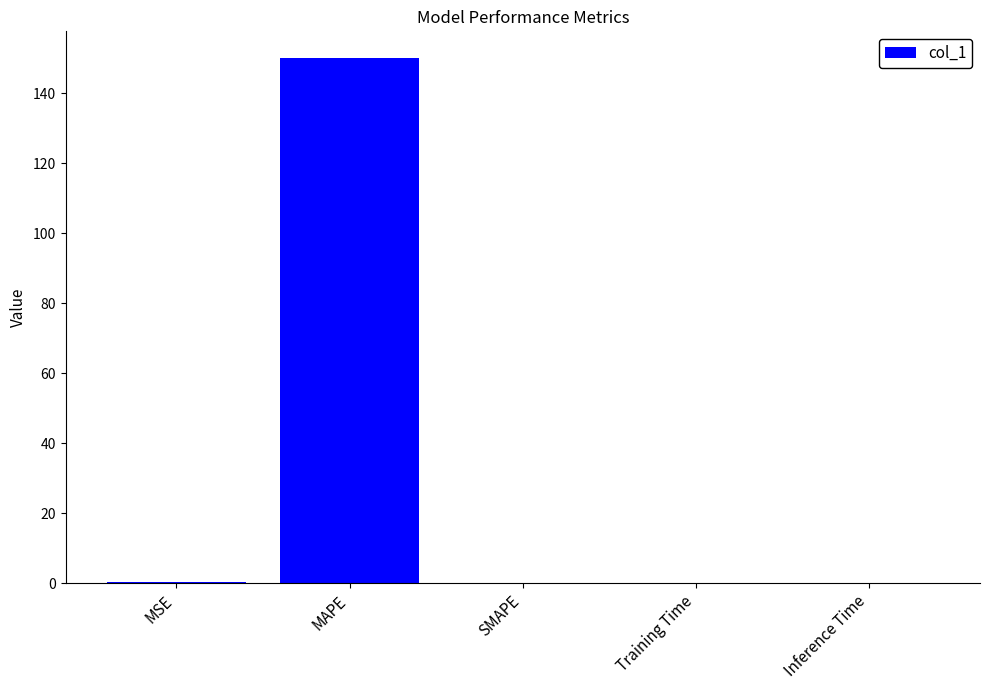

What value does the data have at MAPE?

150.1